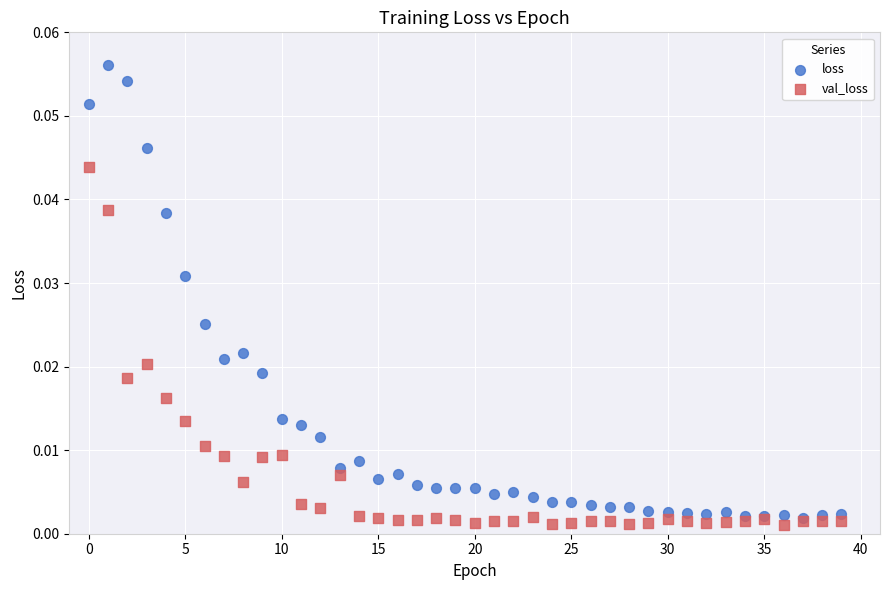

Which series has the largest Y range (max minus min)?

loss